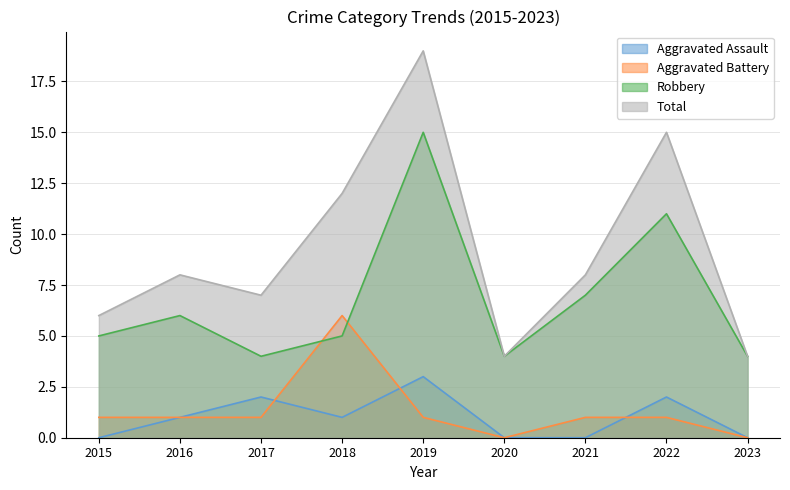

Reading left to right, transcribe all the data shown in this chart.

Aggravated Assault: 0	1	2	1	3	0	0	2	0
Aggravated Battery: 1	1	1	6	1	0	1	1	0
Robbery: 5	6	4	5	15	4	7	11	4
Total: 6	8	7	12	19	4	8	15	4